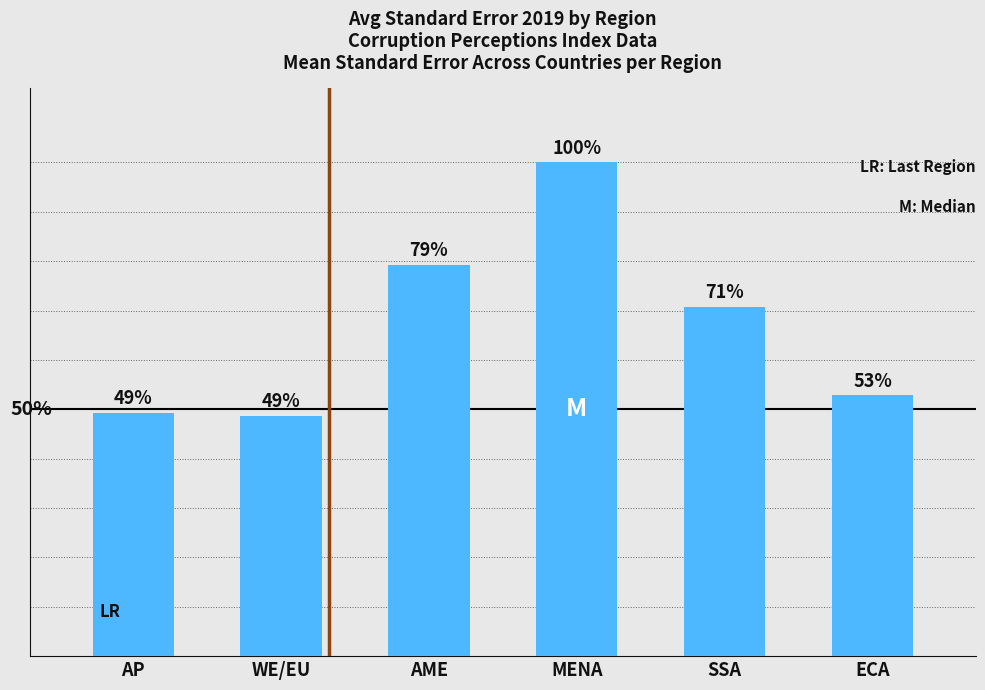

Which category has the lowest value across all series?

WE/EU